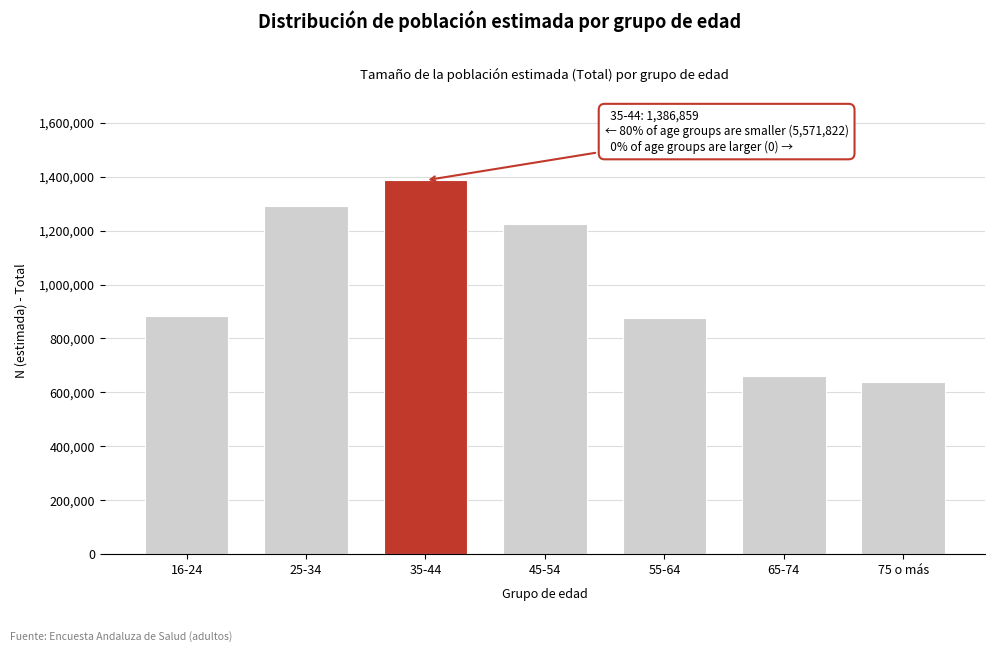

Reading left to right, extract all data points from this chart.

882277	1292397	1386859	1224359	875081	660888	636820